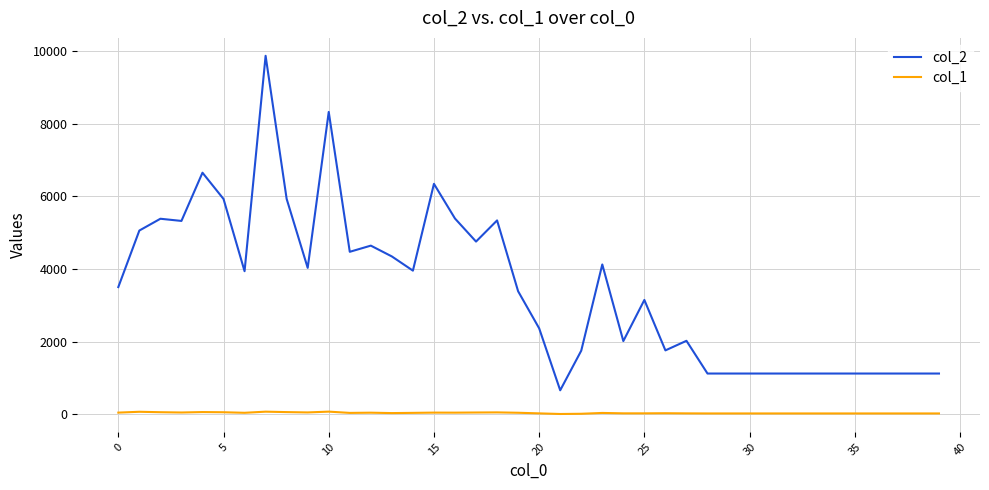

Rank the series by their maximum value, from lowest to highest.

col_1, col_2